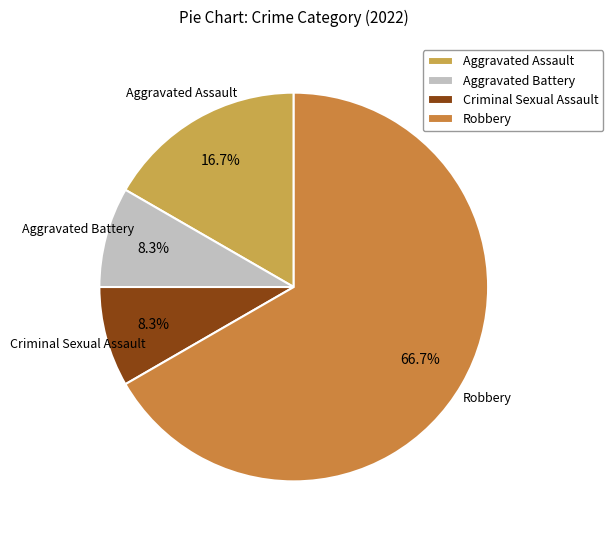

Does Aggravated Assault account for over 50% of the chart?

No